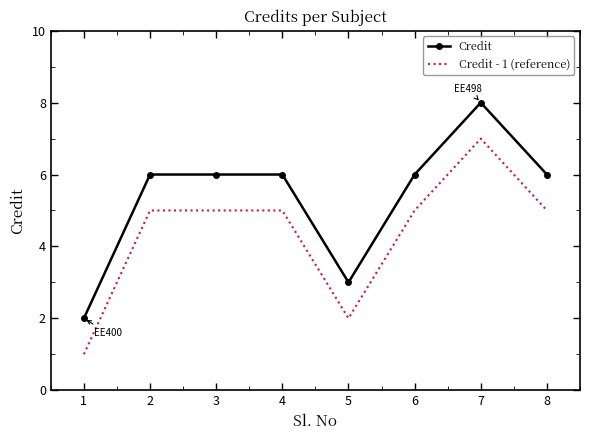

What is the highest value of the Credit series?

8